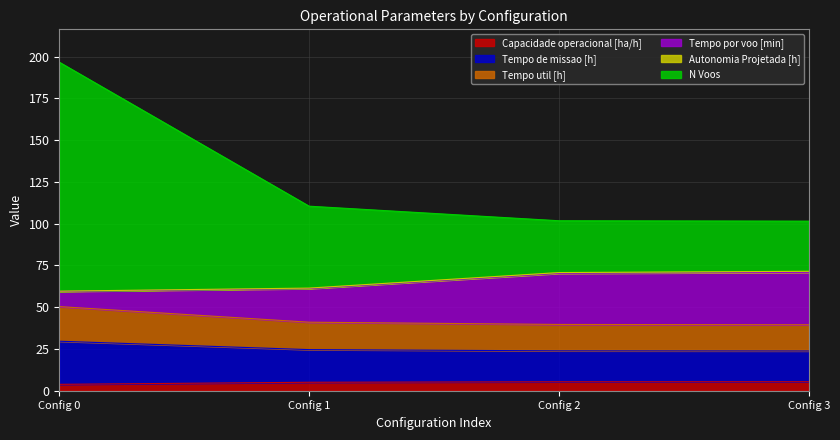

At which category is the sum across all series the highest?

Config 0